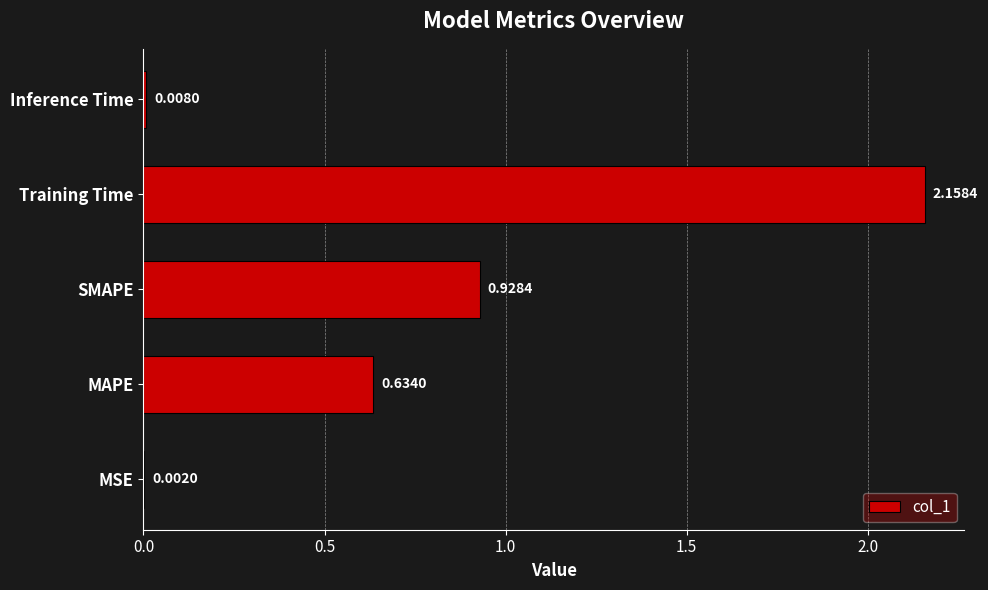

Which has a higher value, Training Time or SMAPE?

Training Time